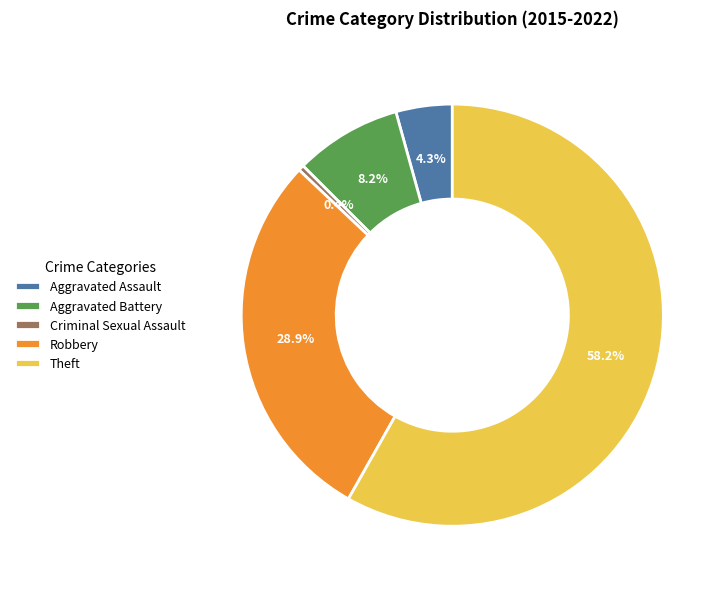

Approximately how many times larger is the value at Robbery compared to Aggravated Battery?

3.5